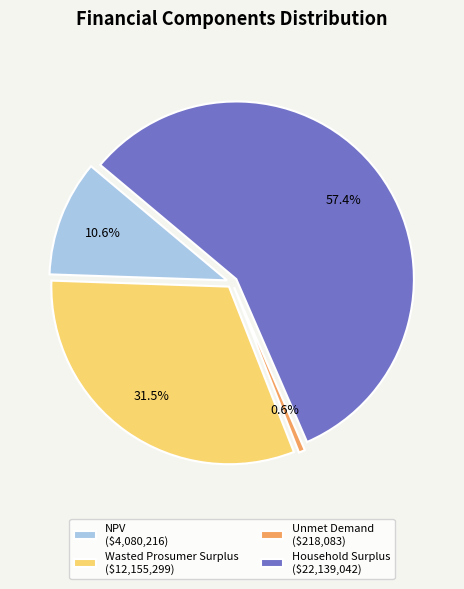

To the nearest percent, what is the difference between the largest and smallest slice percentages?

57%